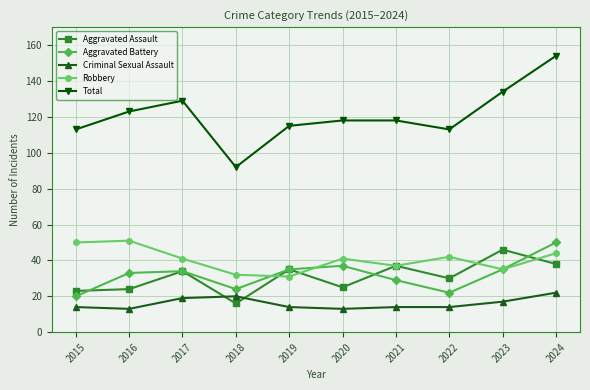

The Aggravated Battery series shows 22 at 2022. True or false?

True